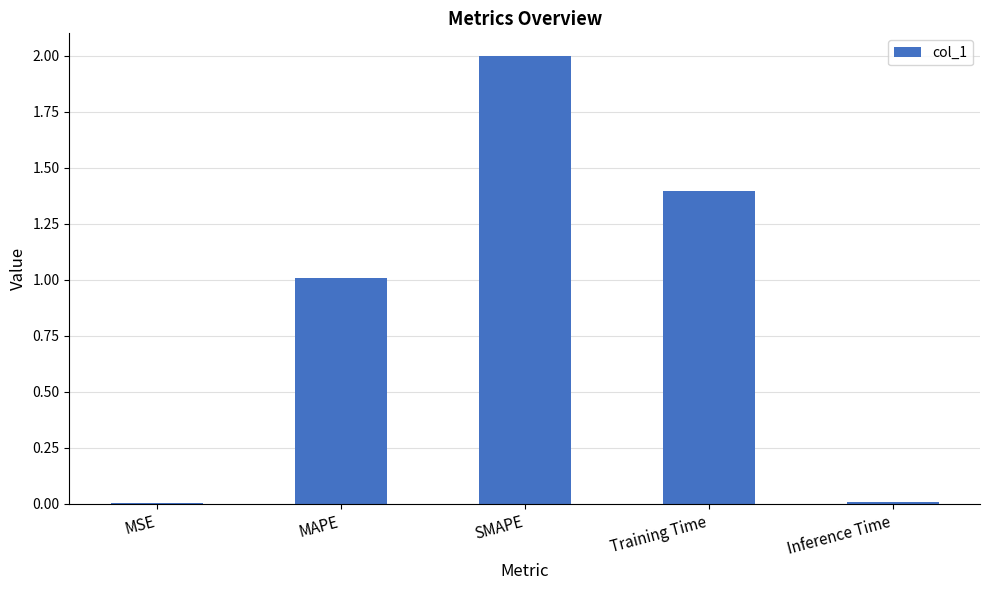

The chart shows a value of 1.0 at MAPE. True or false?

True